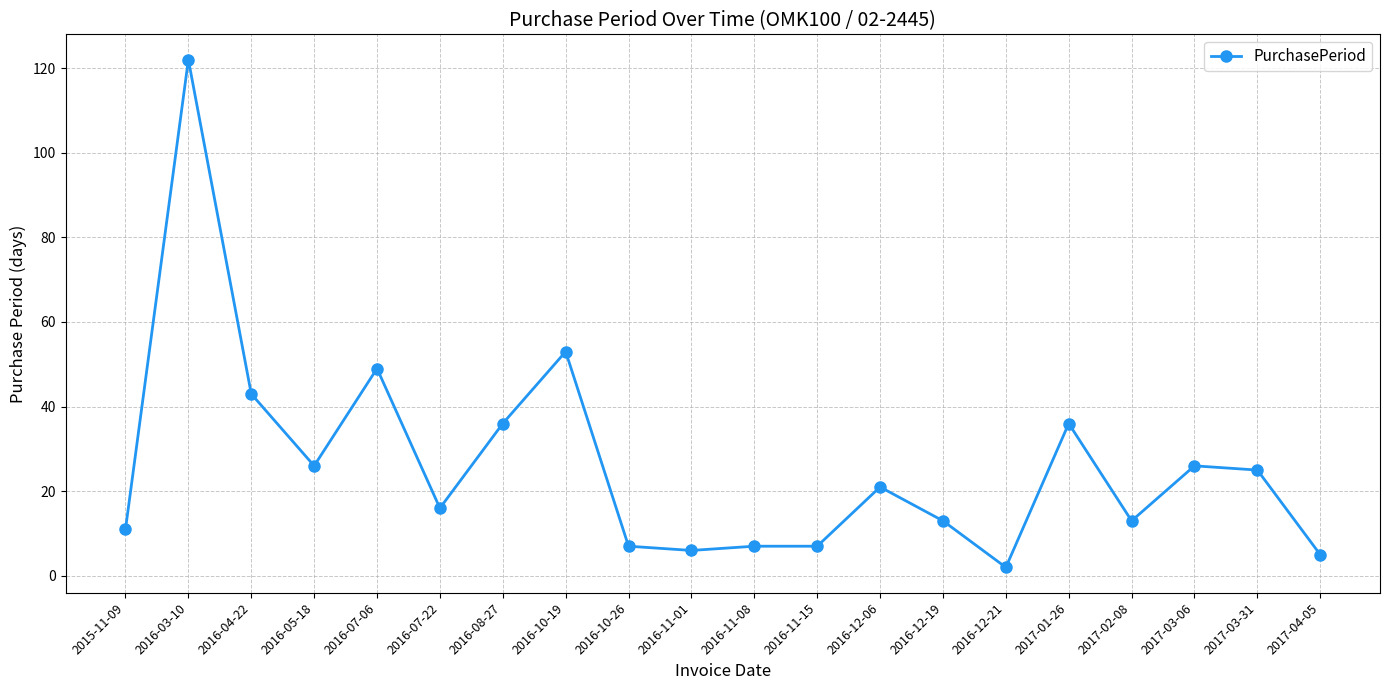

True or false: there are more than 0 points higher than both neighbors.

True